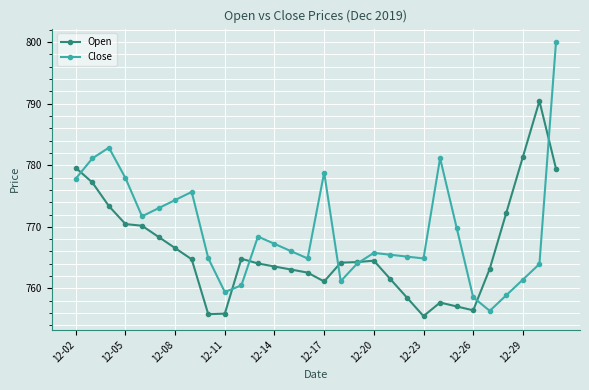

Which series has the widest spread of values?

Close